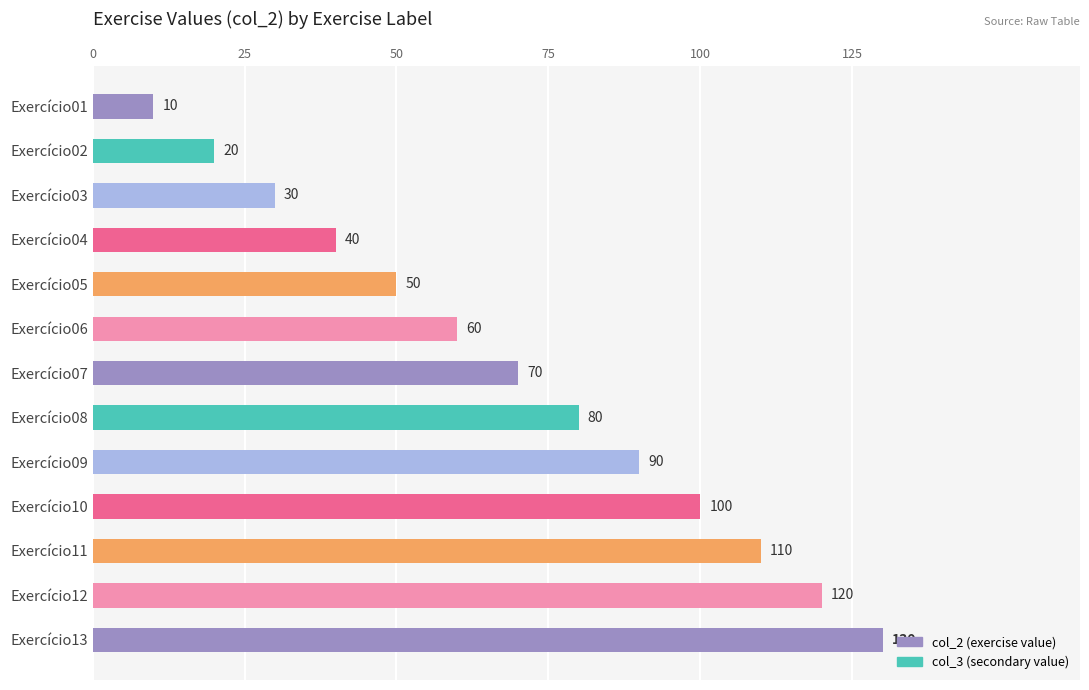

What is the value of the 7th bar from the top?

70